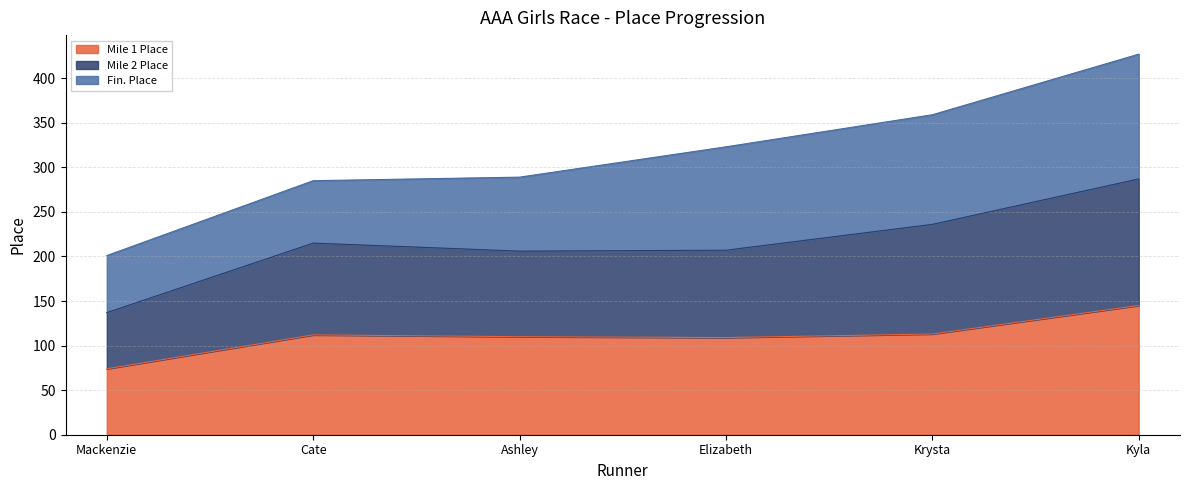

How many lines are shown in the chart?

3